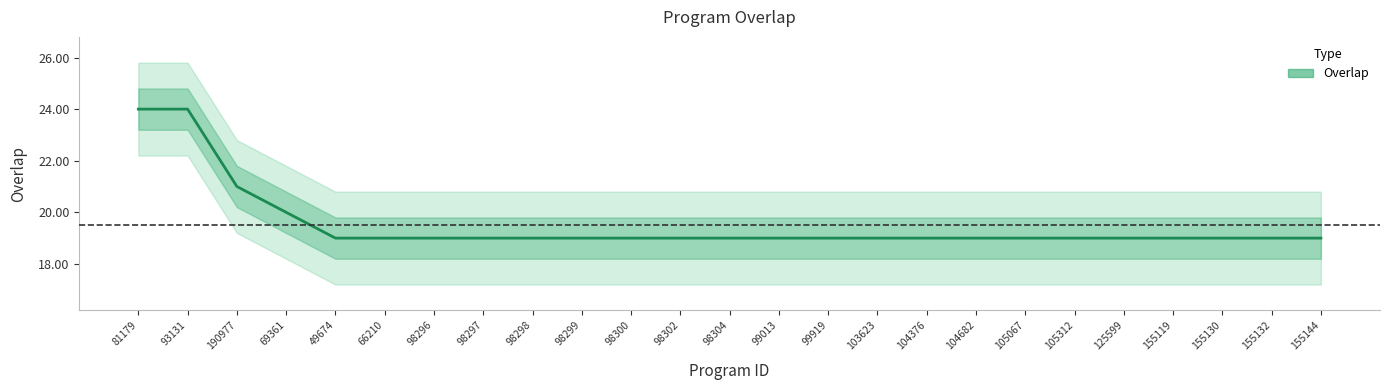

Reading left to right, list all the values displayed in this chart.

81179=24	93131=24	190977=21	69361=20	49674=19	66210=19	98296=19	98297=19	98298=19	98299=19	98300=19	98302=19	98304=19	99013=19	99919=19	103623=19	104376=19	104682=19	105067=19	105312=19	125599=19	155119=19	155130=19	155132=19	155144=19